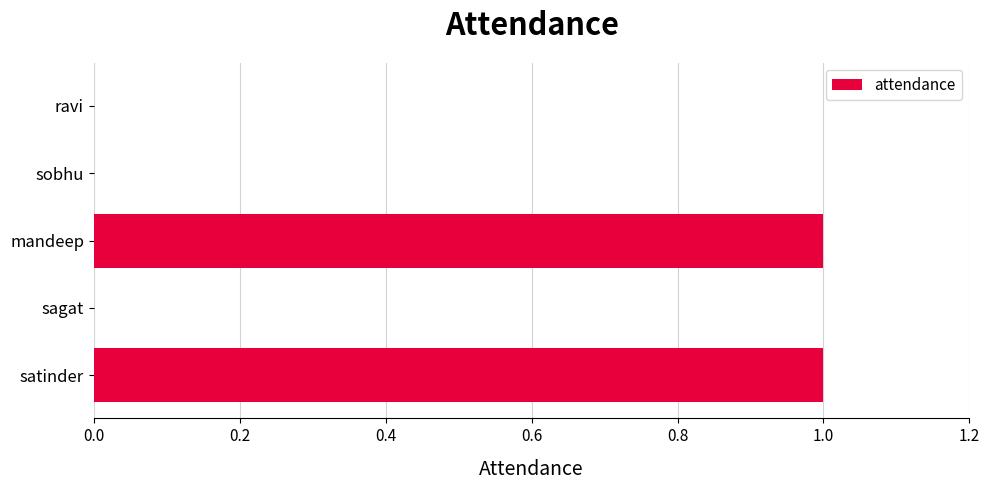

What is the sum of all values?

2